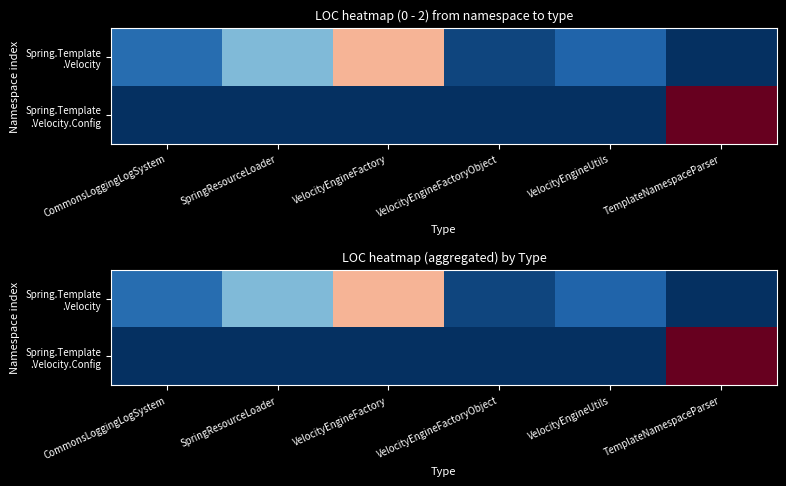

What is the difference between the maximum and minimum values in the Spring.Template .Velocity series?

101